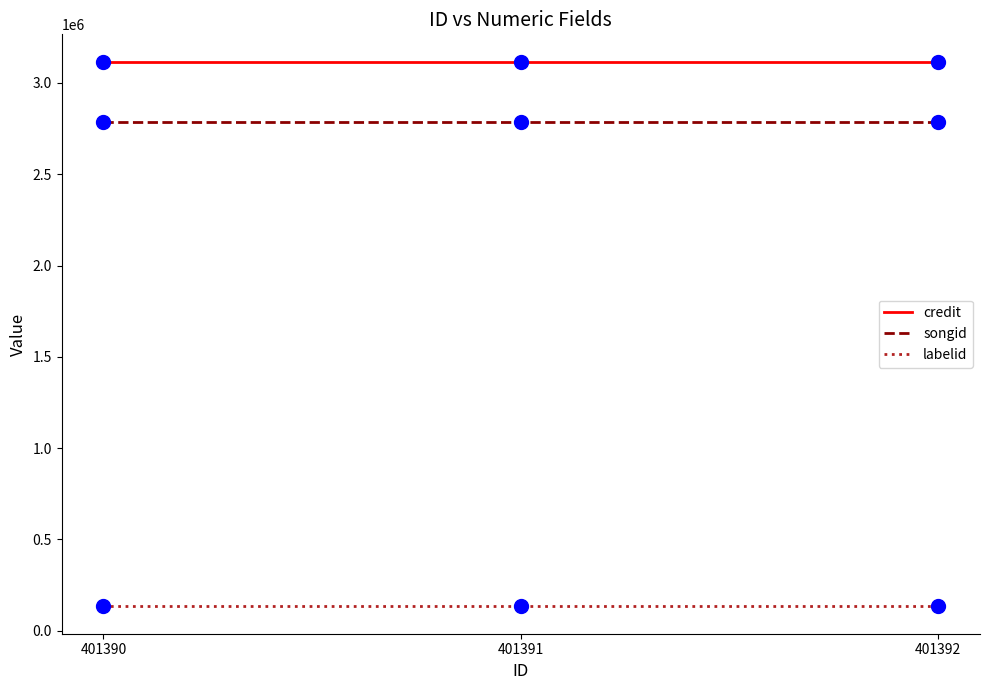

The value of songid at 401392 is 2784326. True or false?

True